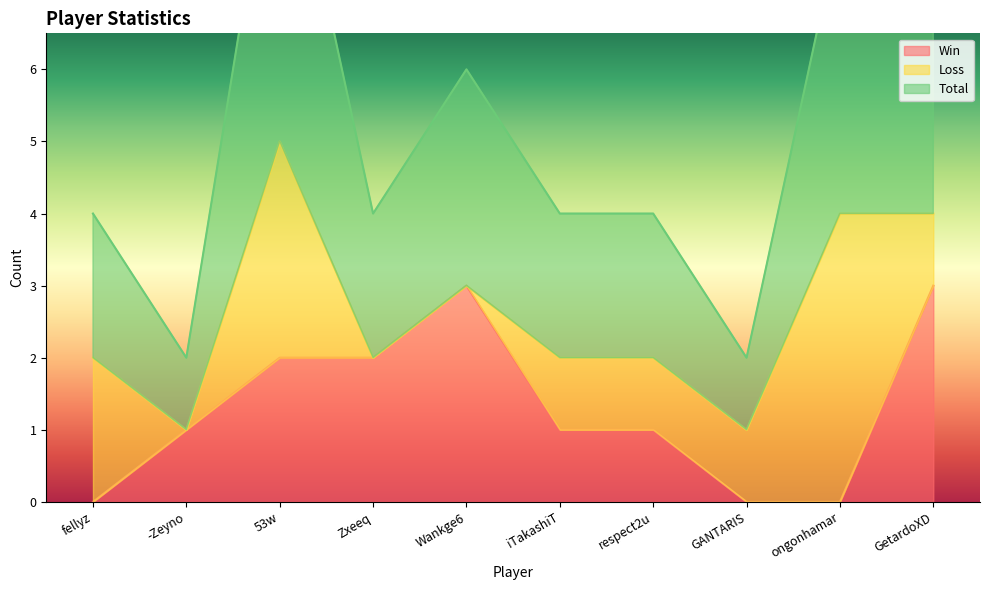

At which category does Win reach its first local peak?

Wankge6